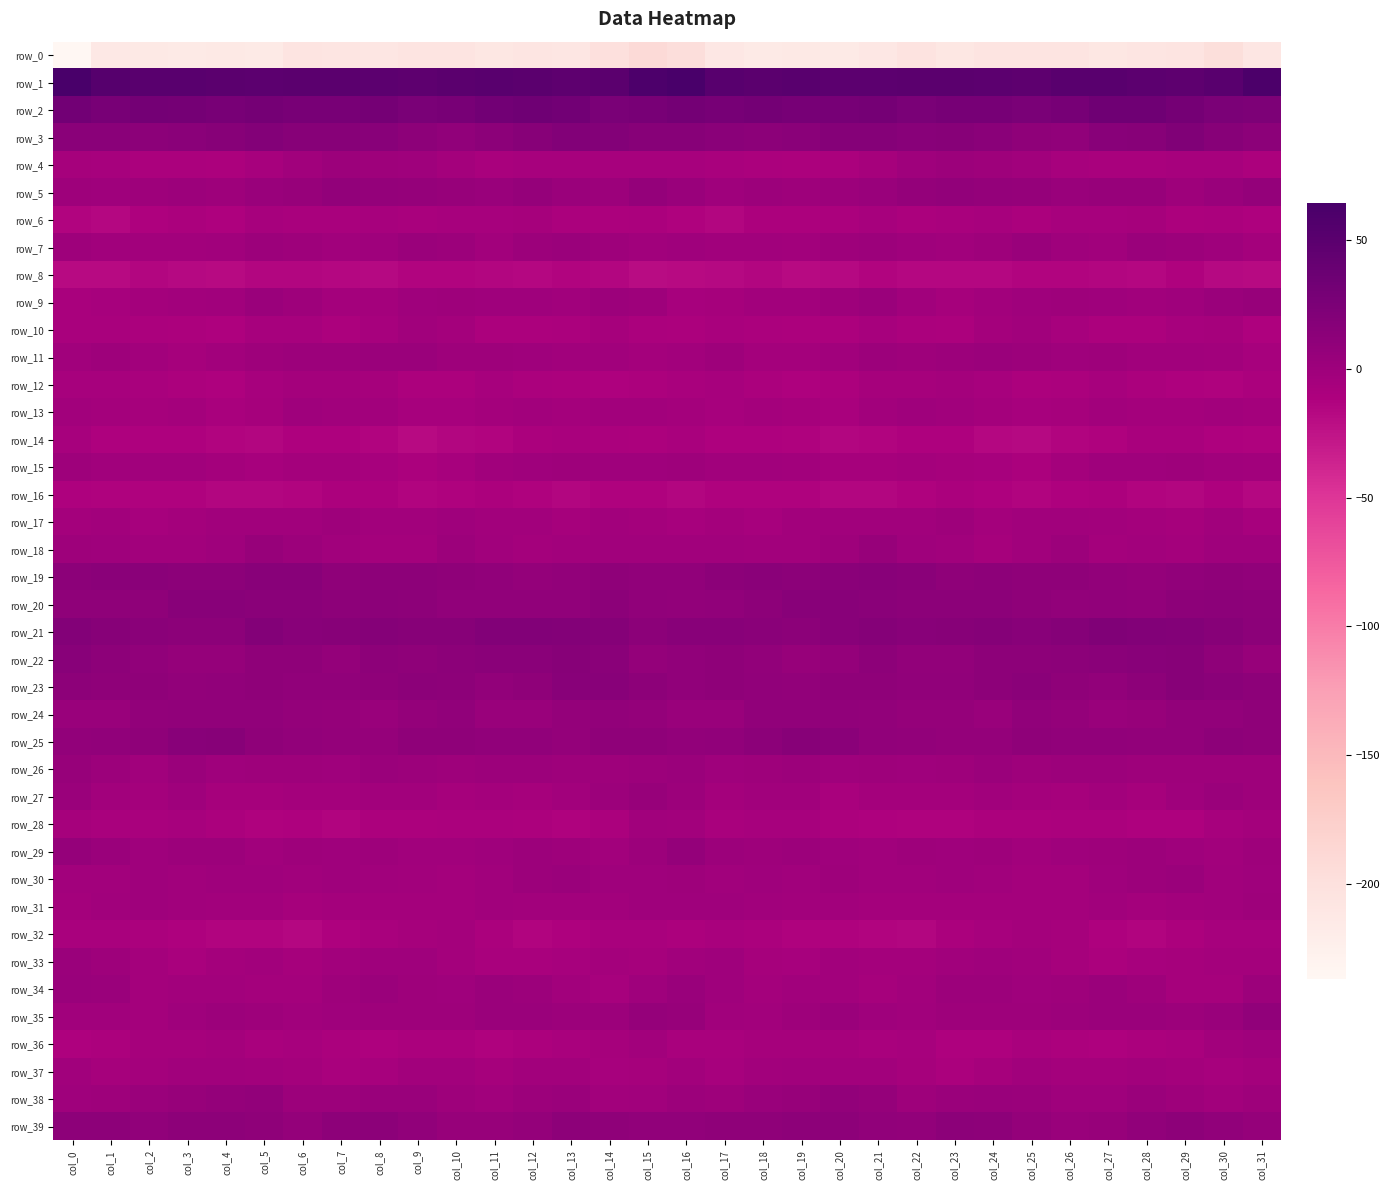

True or false: row_13 has a value of -3.5 at col_7.

False